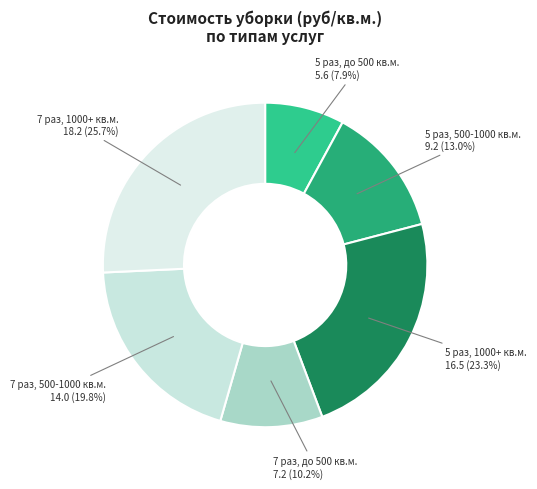

How many slices are in this pie chart?

6